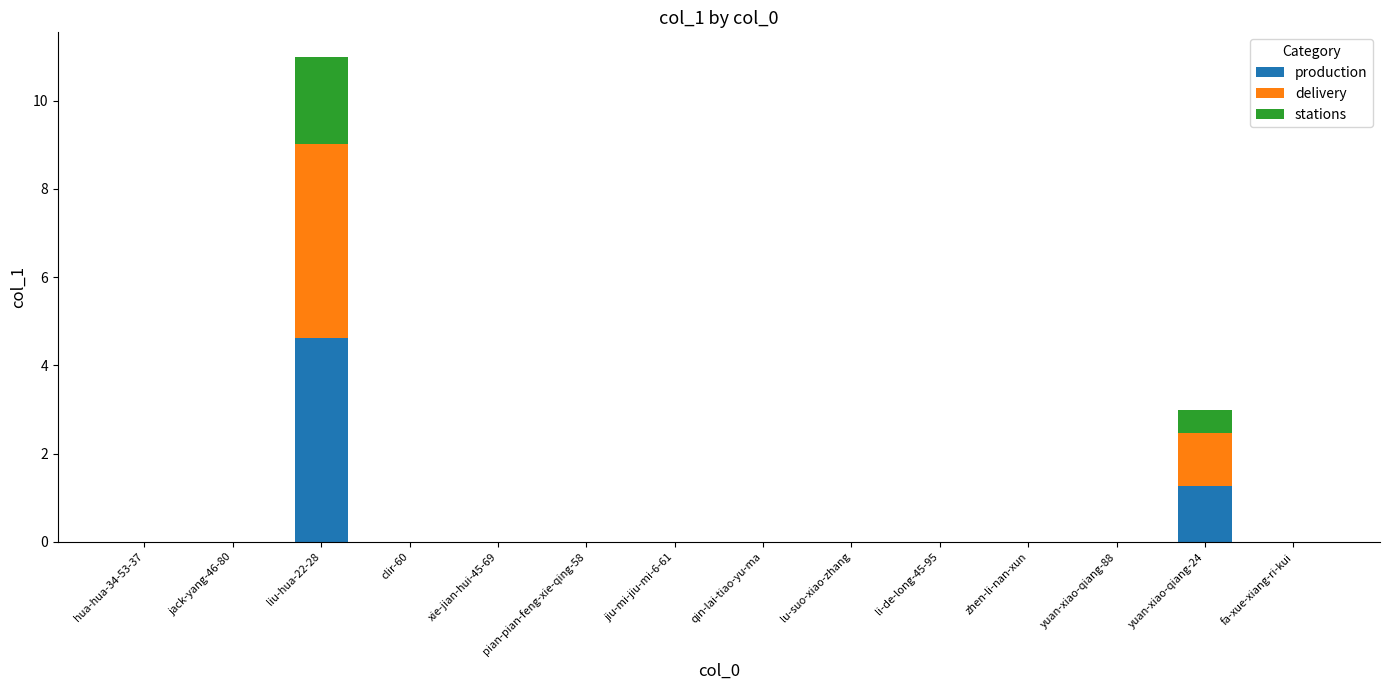

At which category is the sum across all series the highest?

liu-hua-22-28